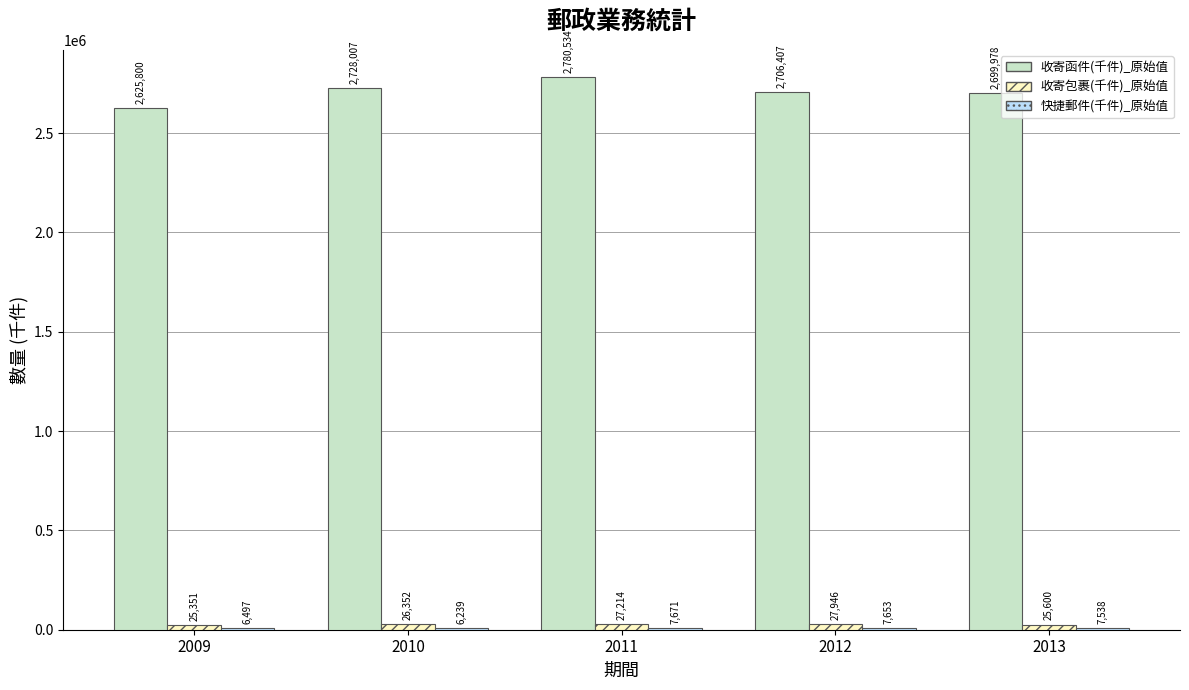

Which series has the largest total across all categories?

收寄函件(千件)_原始值